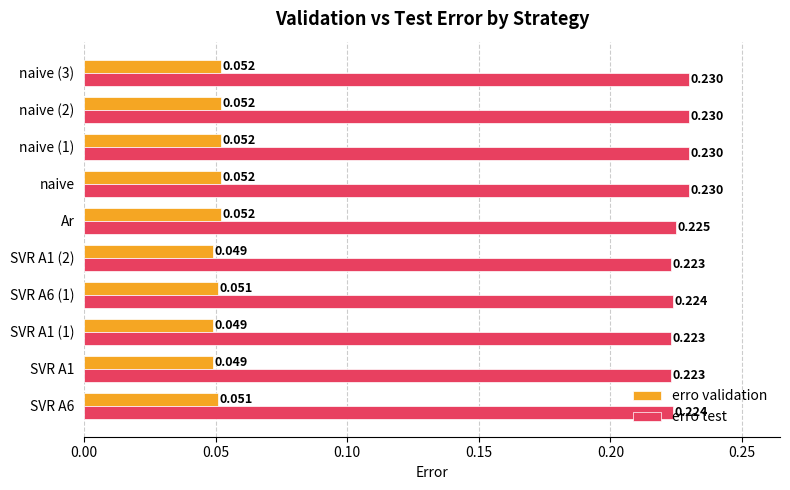

Is the value of erro validation at SVR A6 (1) greater than the value of erro test at SVR A1?

No